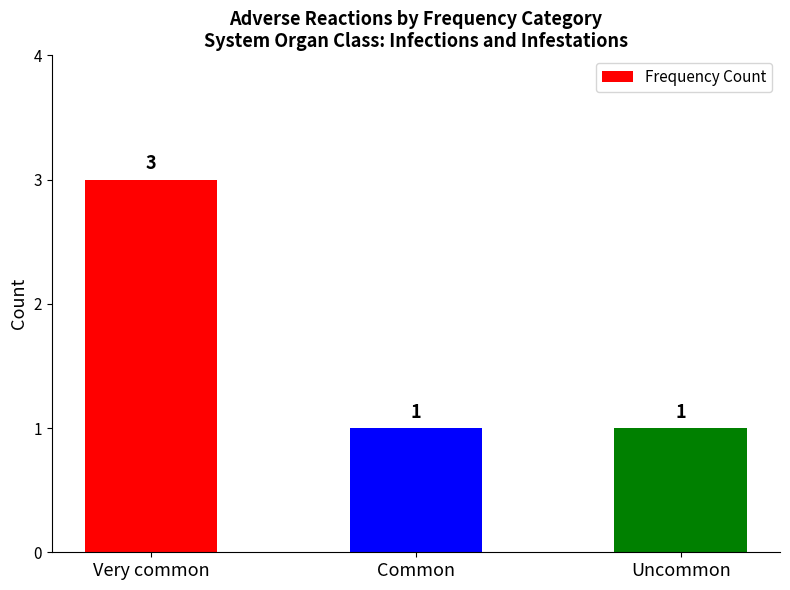

How many values exceed 1?

1